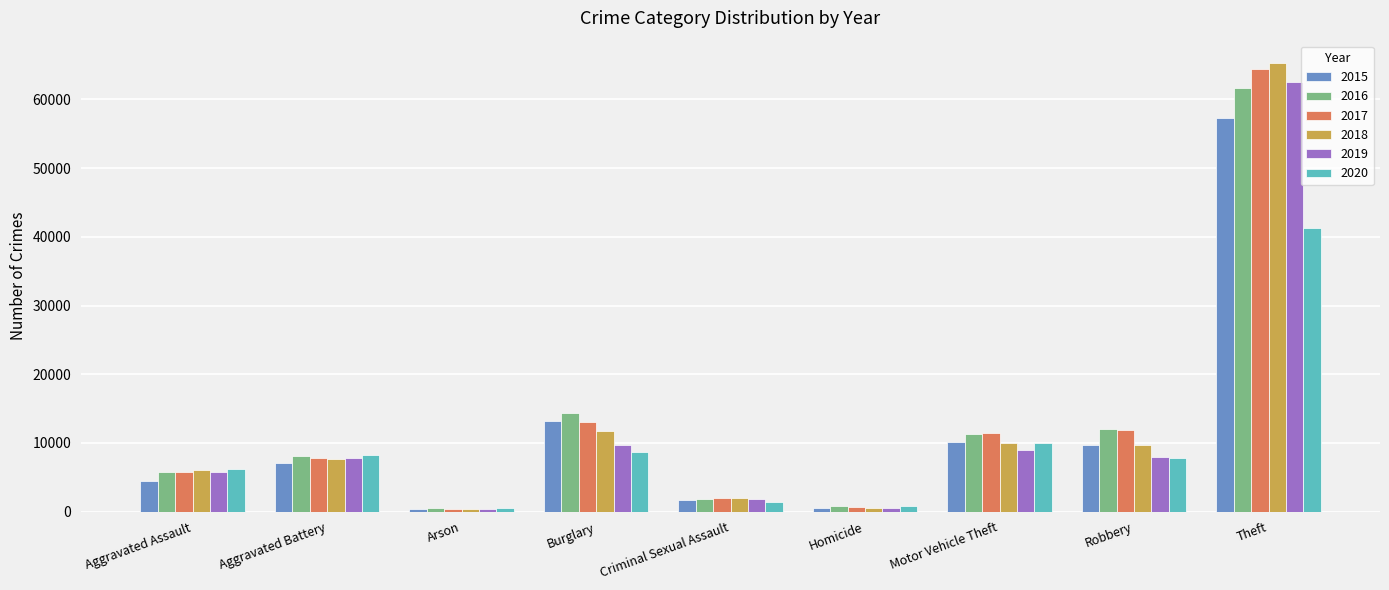

Which series has the widest spread of values?

2018